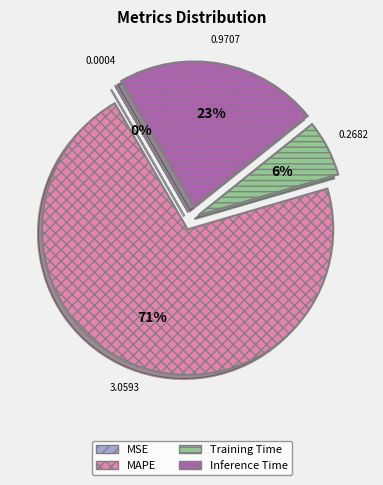

To the nearest percent, what is the difference between the MAPE and Training Time slice percentages?

65%